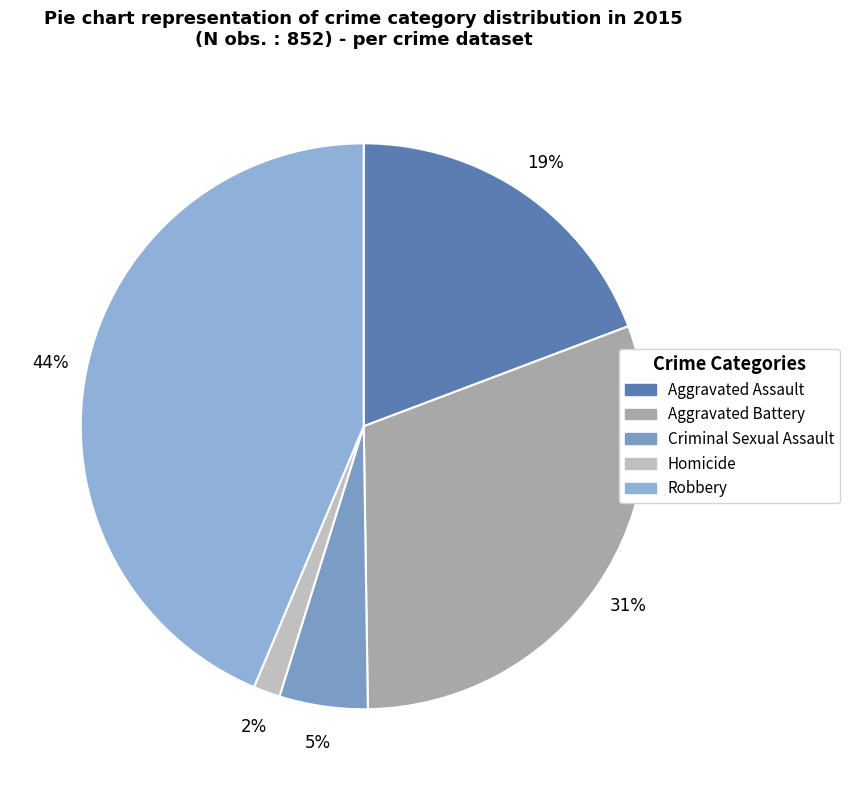

Count the number of slices in the pie.

5